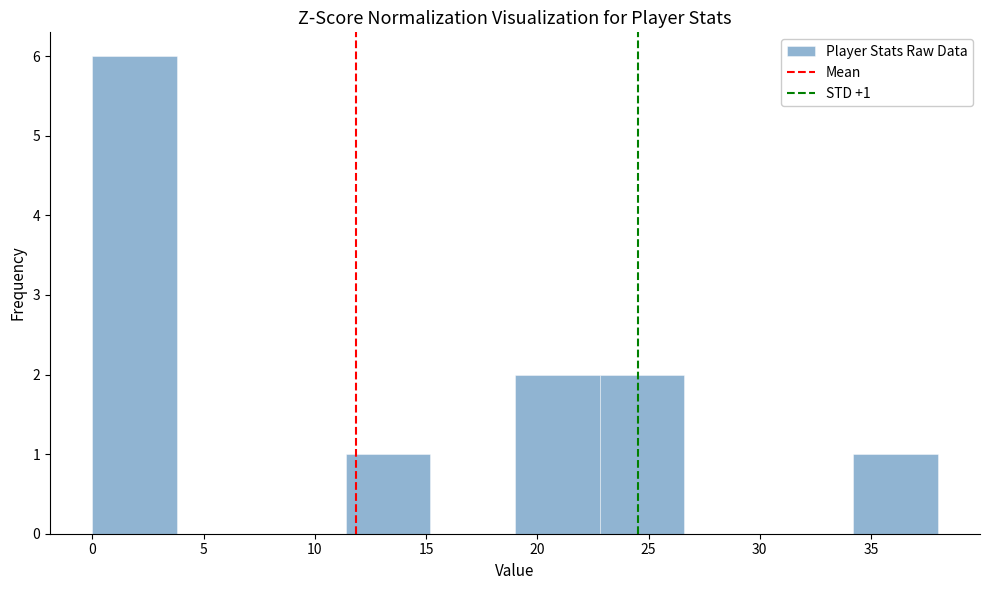

Over which range of the x-axis is the bar tallest?

0.0 to 3.8